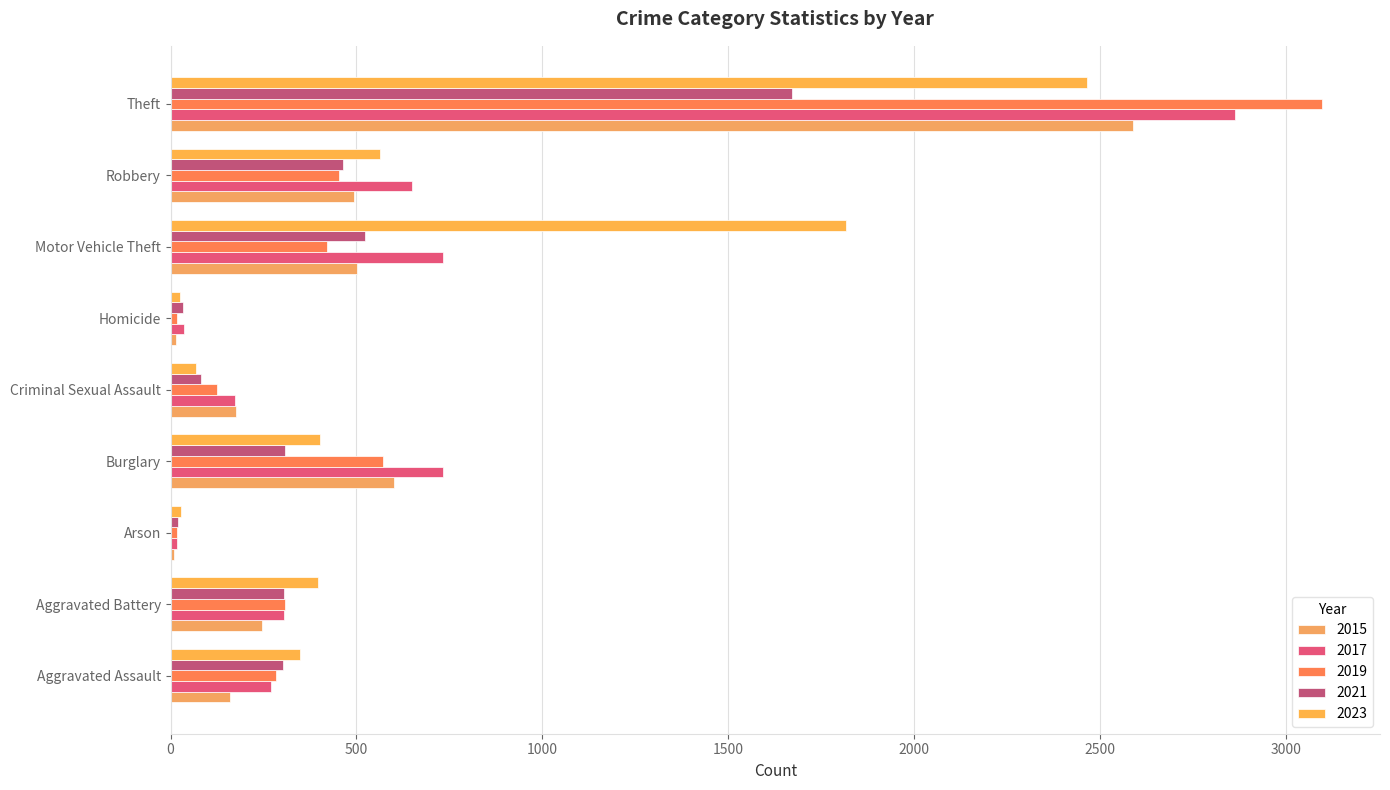

Which series has the largest range (max minus min)?

2019